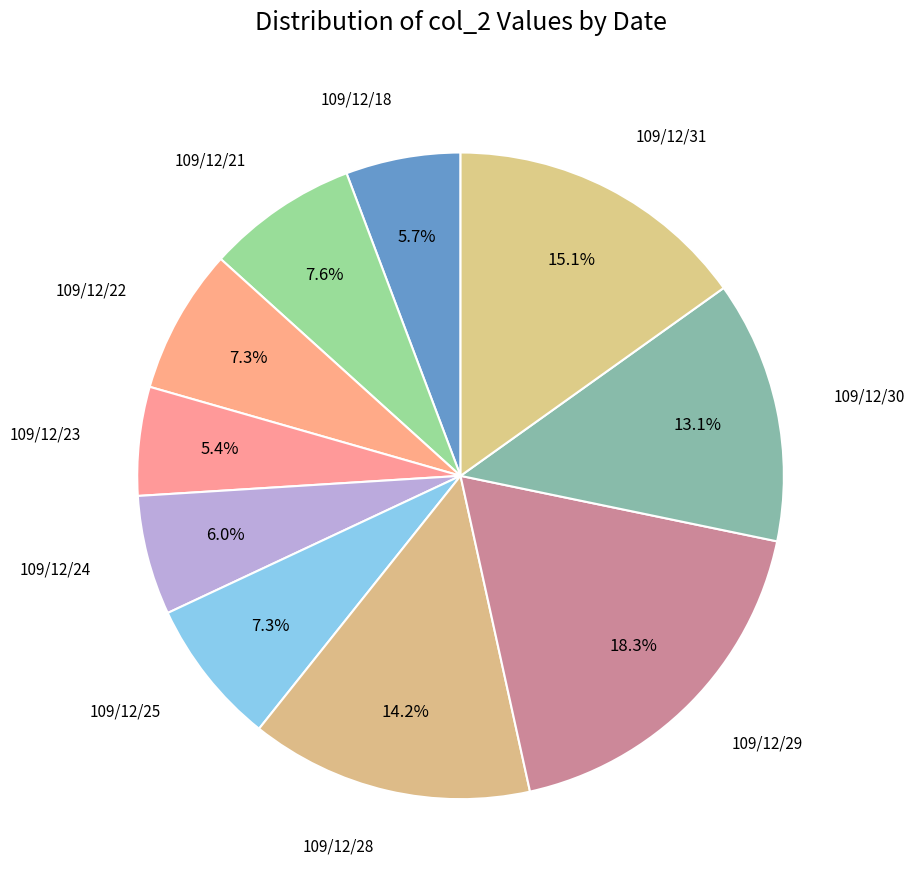

Rank the categories by value from lowest to highest.

109/12/23, 109/12/18, 109/12/24, 109/12/22, 109/12/25, 109/12/21, 109/12/30, 109/12/28, 109/12/31, 109/12/29